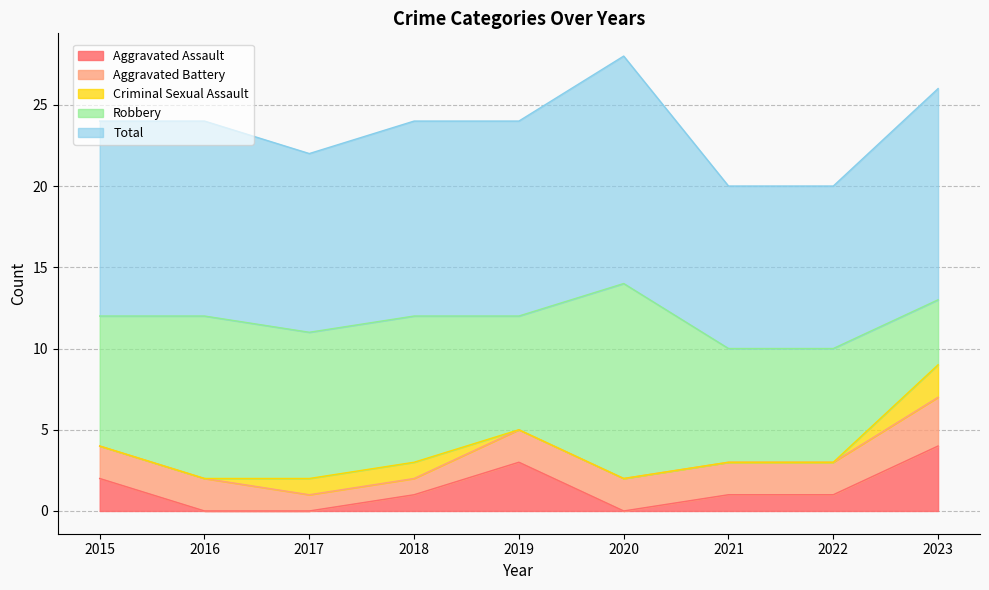

Does the chart have visible grid lines?

Yes